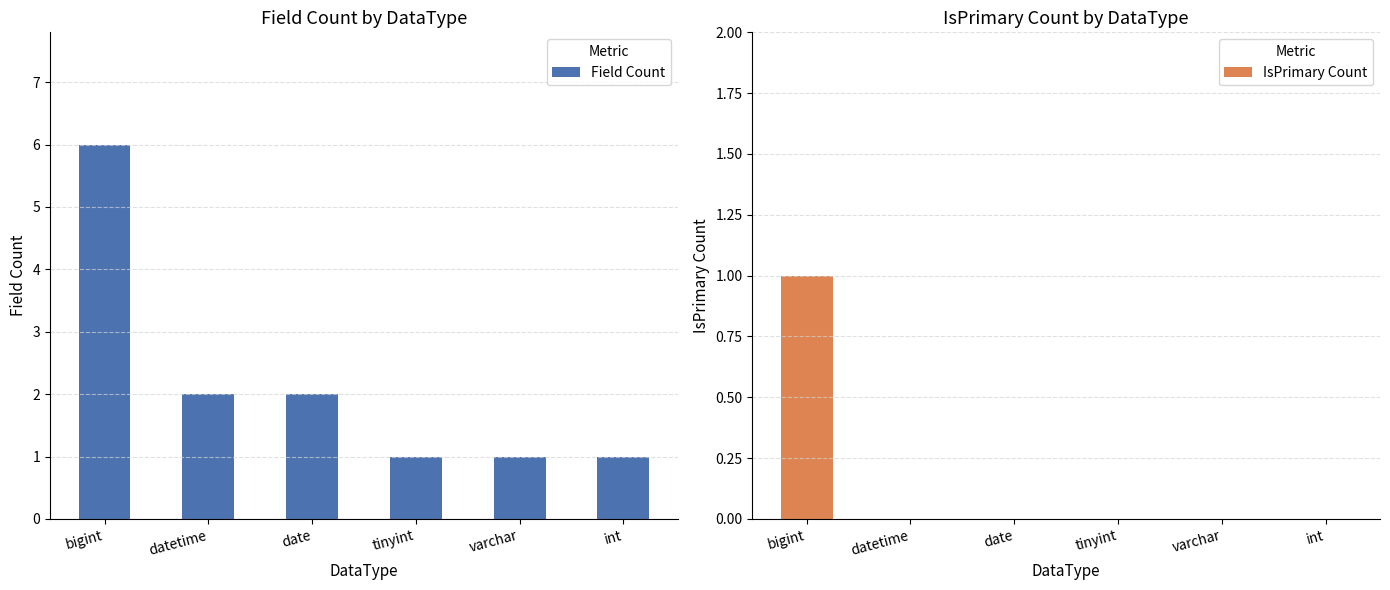

How many bars are there in each group?

2